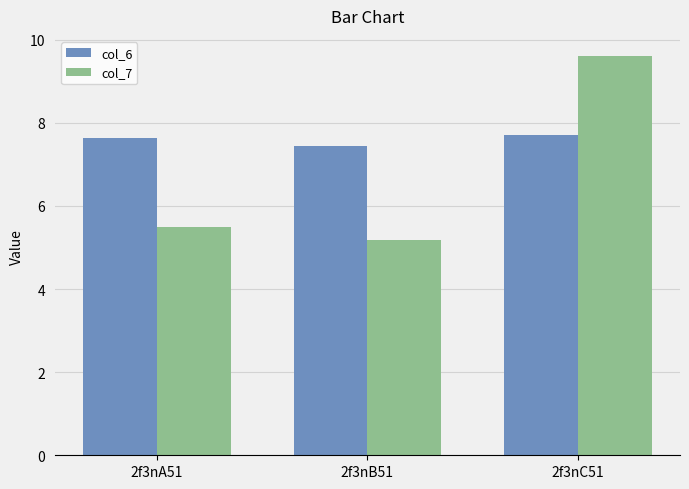

The value of col_6 at 2f3nB51 is 7.4. True or false?

True